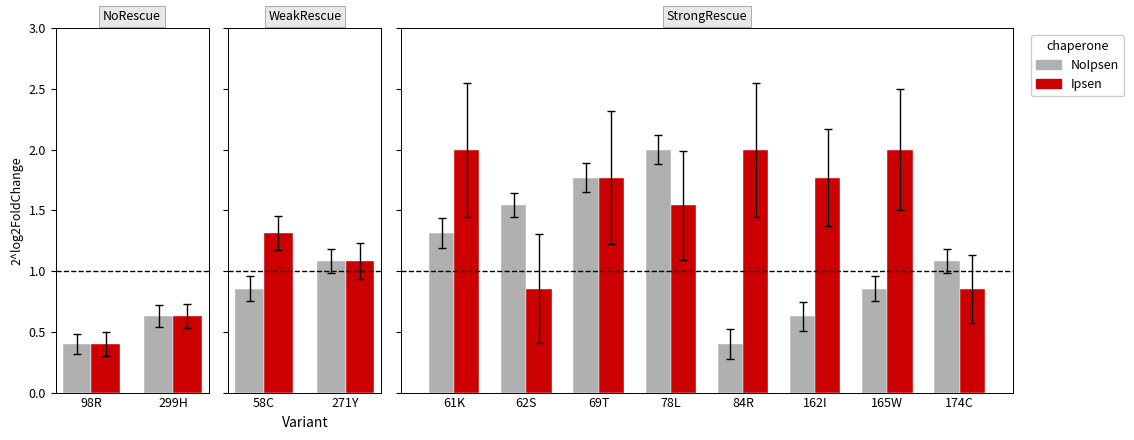

What is the difference between the second highest and second lowest values in the NoIpsen series?

1.1